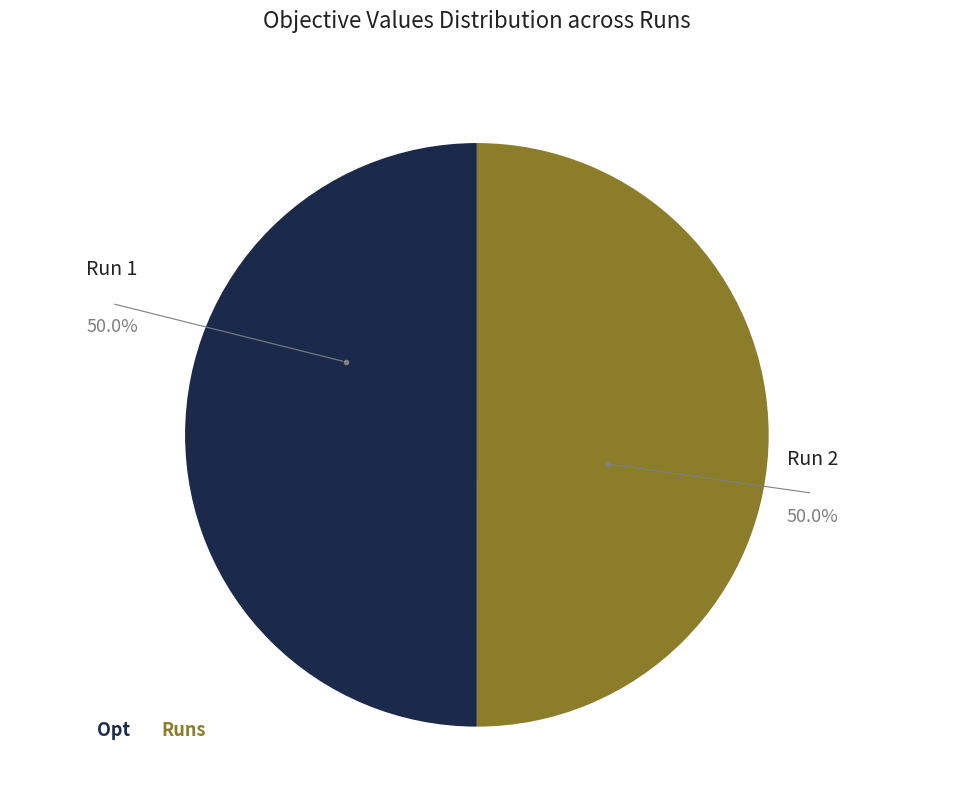

Combined, do Run 1 and Run 2 account for over 50%?

Yes